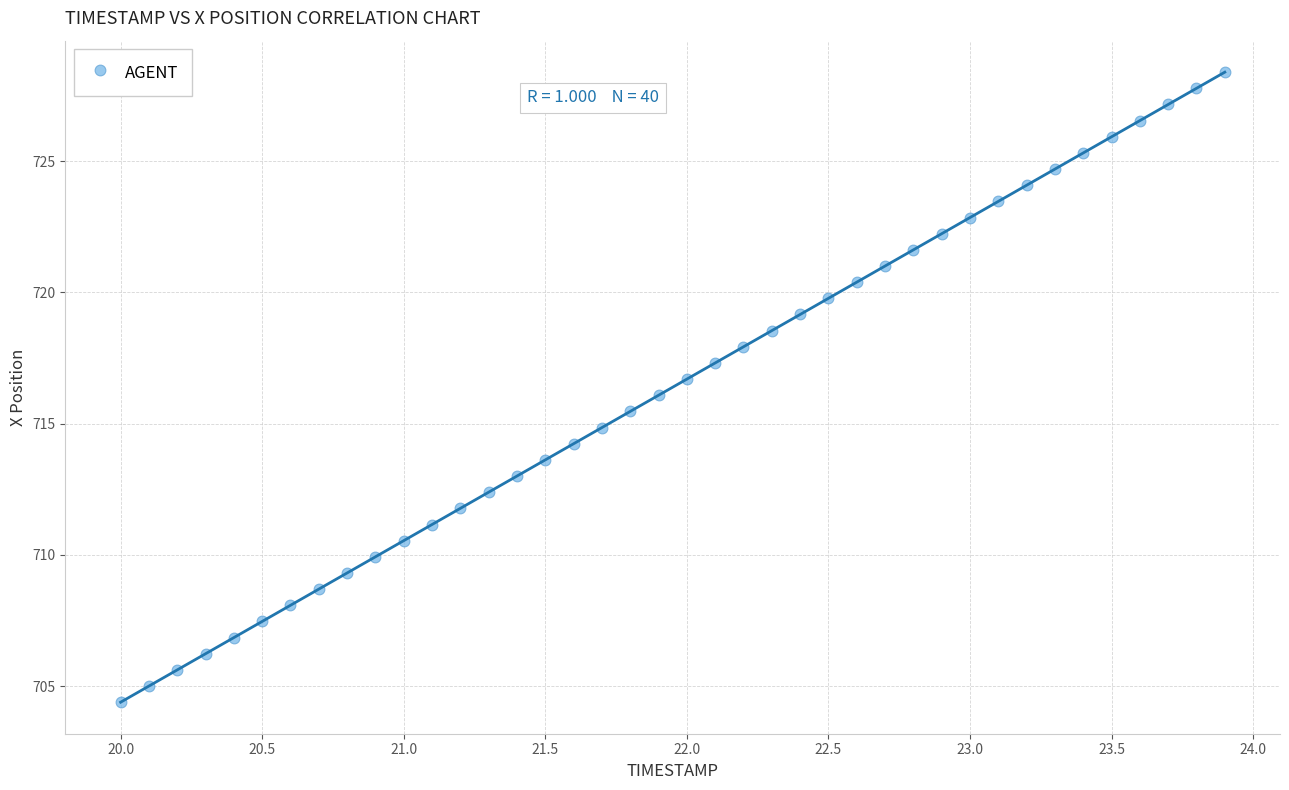

What is the range of Y values (max minus min)?

24.0